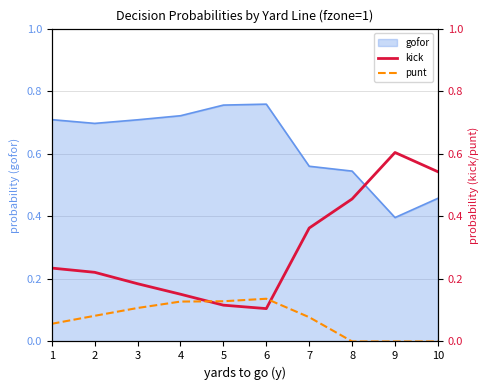

List the labels in order of punt value, smallest first.

8, 9, 10, 1, 7, 2, 3, 4, 5, 6